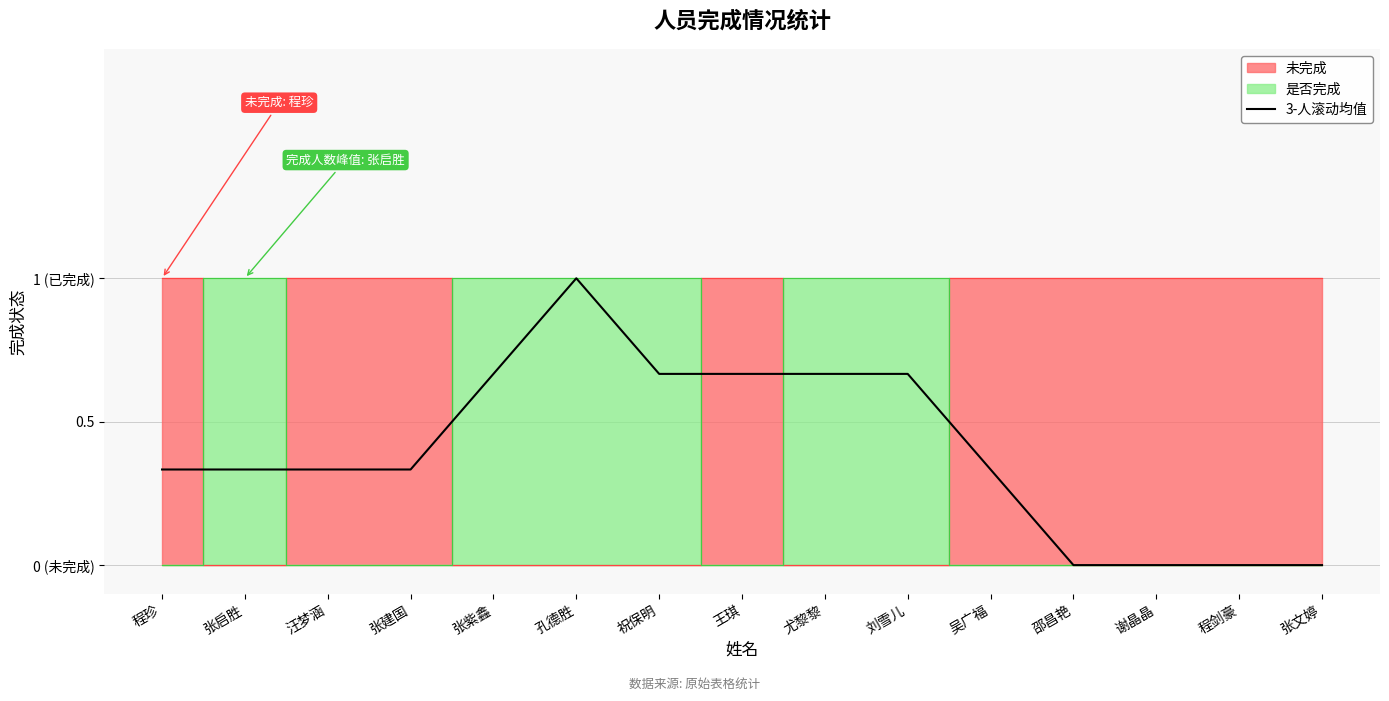

True or false: the data shows 0.3 at 吴广福.

True